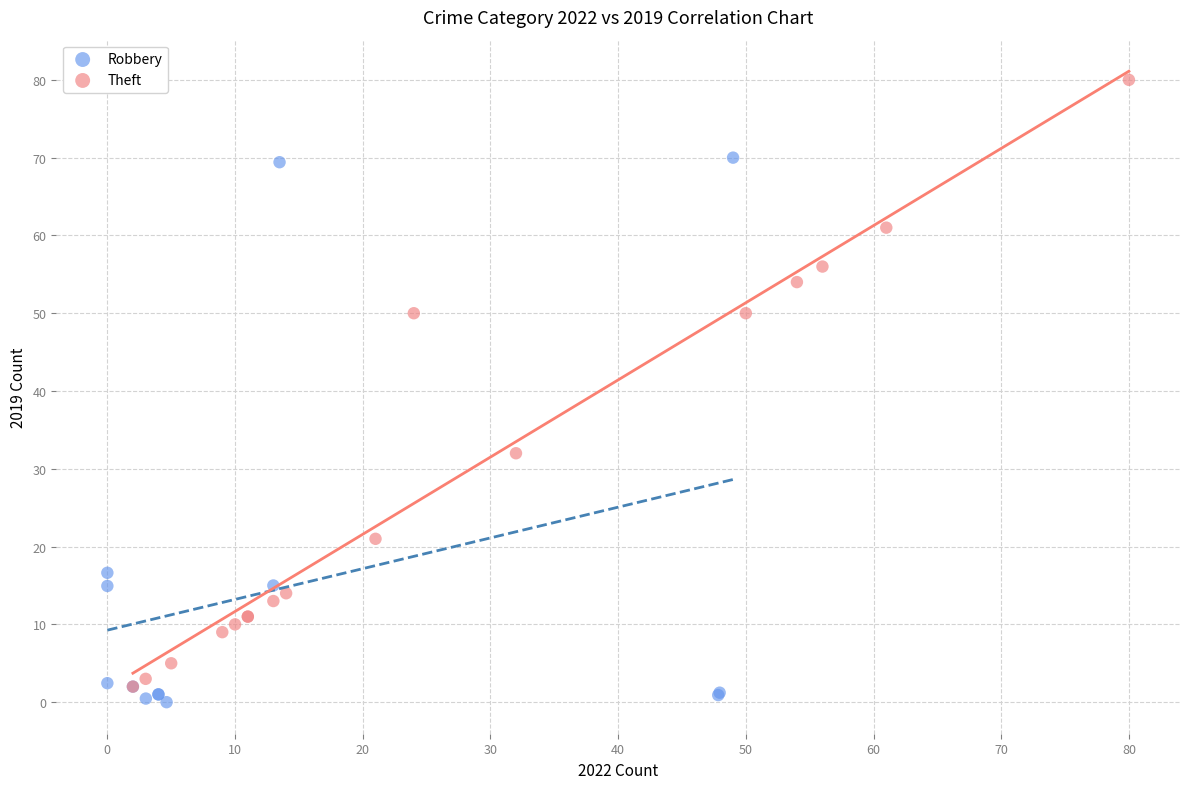

Which series reaches the maximum Y coordinate?

Theft